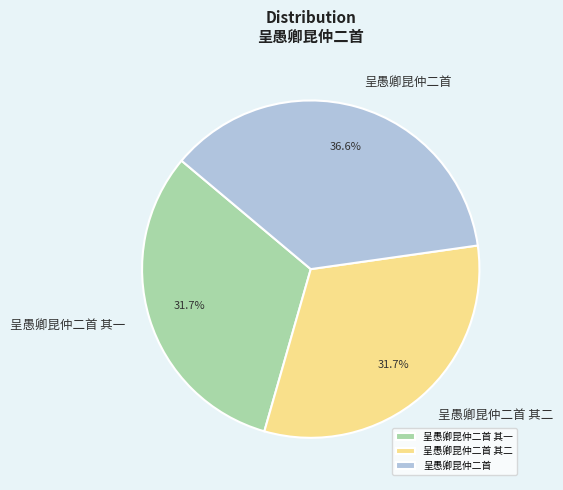

What is the ratio of the value at 呈愚卿昆仲二首 其一 to the value at 呈愚卿昆仲二首 其二?

1.0